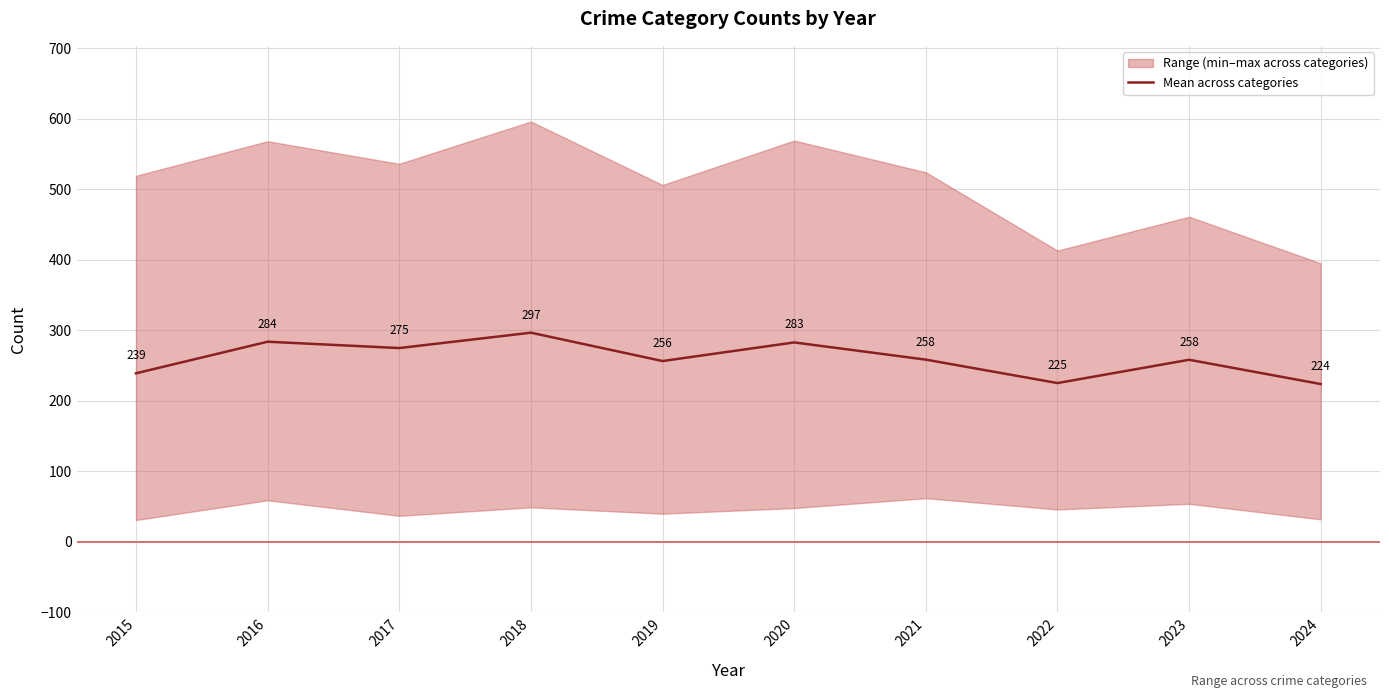

True or false: the data shows 148.4 at 2023.

False